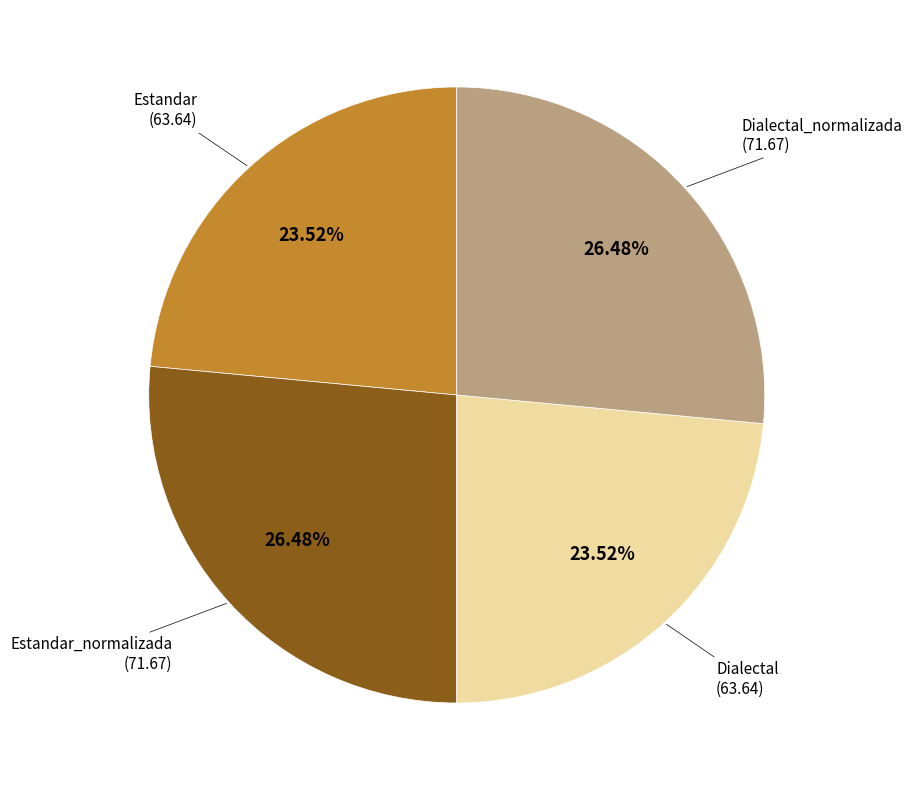

Is there a majority slice in this chart?

No